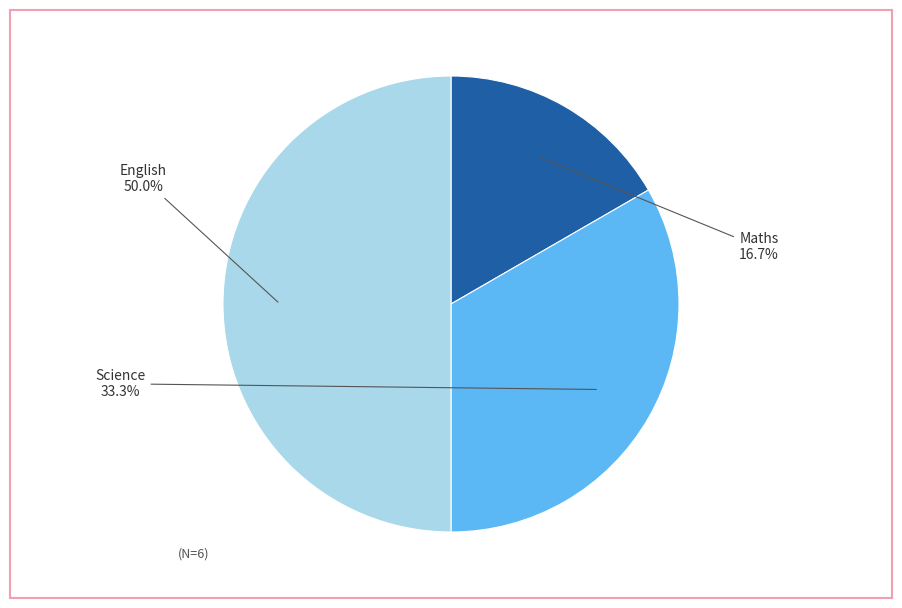

Combined, do Science and English account for over 50%?

Yes